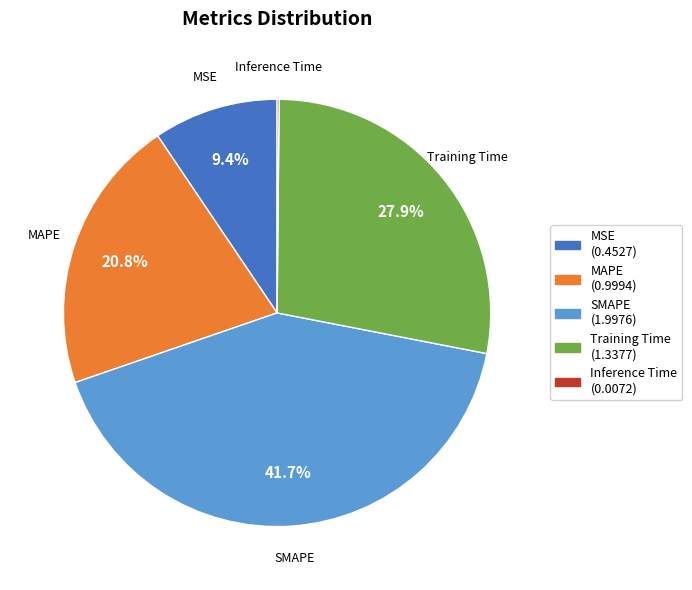

Between MAPE (0.9994) and MSE (0.4527), which is larger?

MAPE (0.9994)